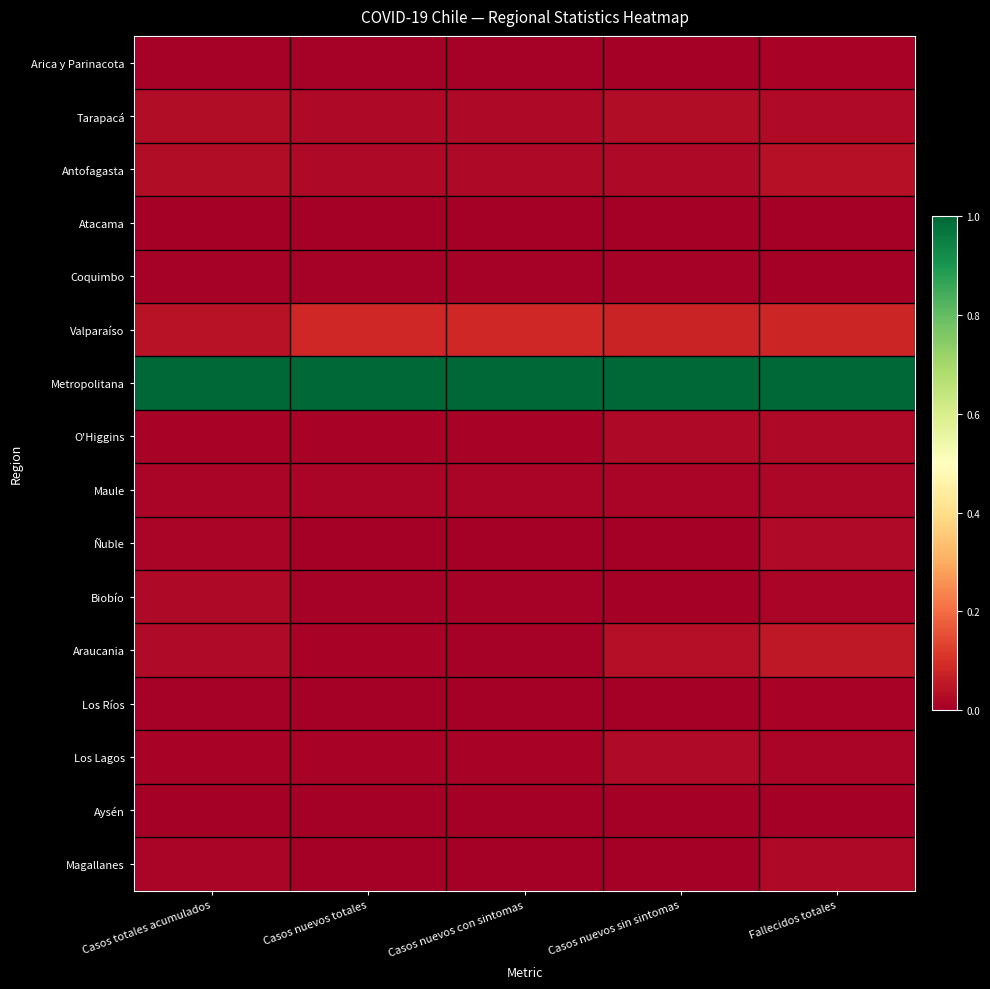

What is the difference between the highest and lowest values at Casos nuevos sin sintomas?

1.0